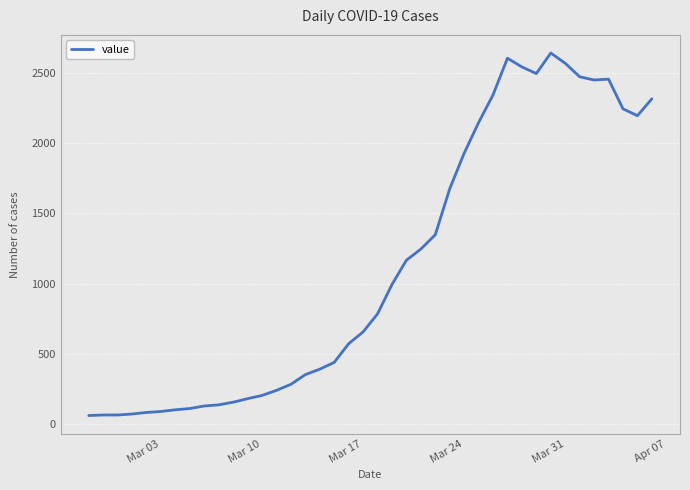

What is the difference between the maximum and minimum values?

2579